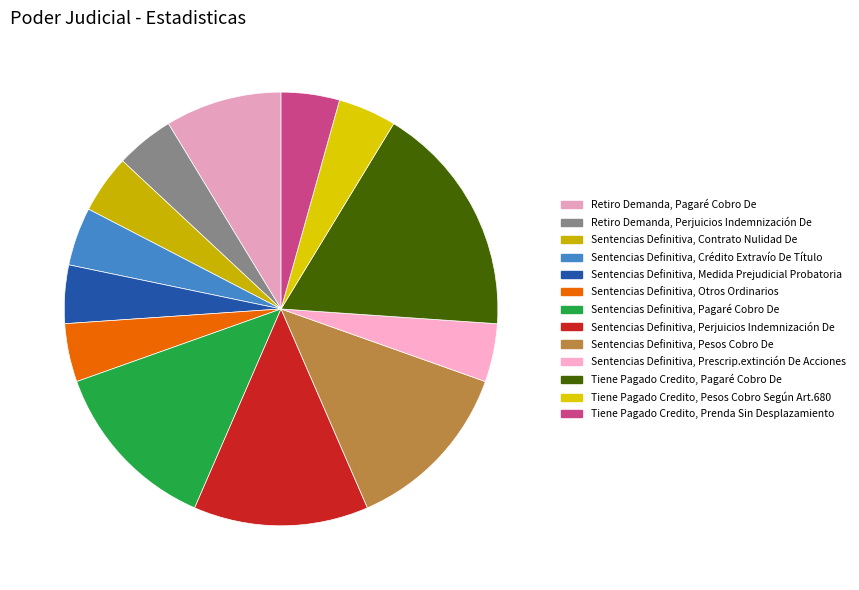

Is there any slice that represents more than half of the pie?

No